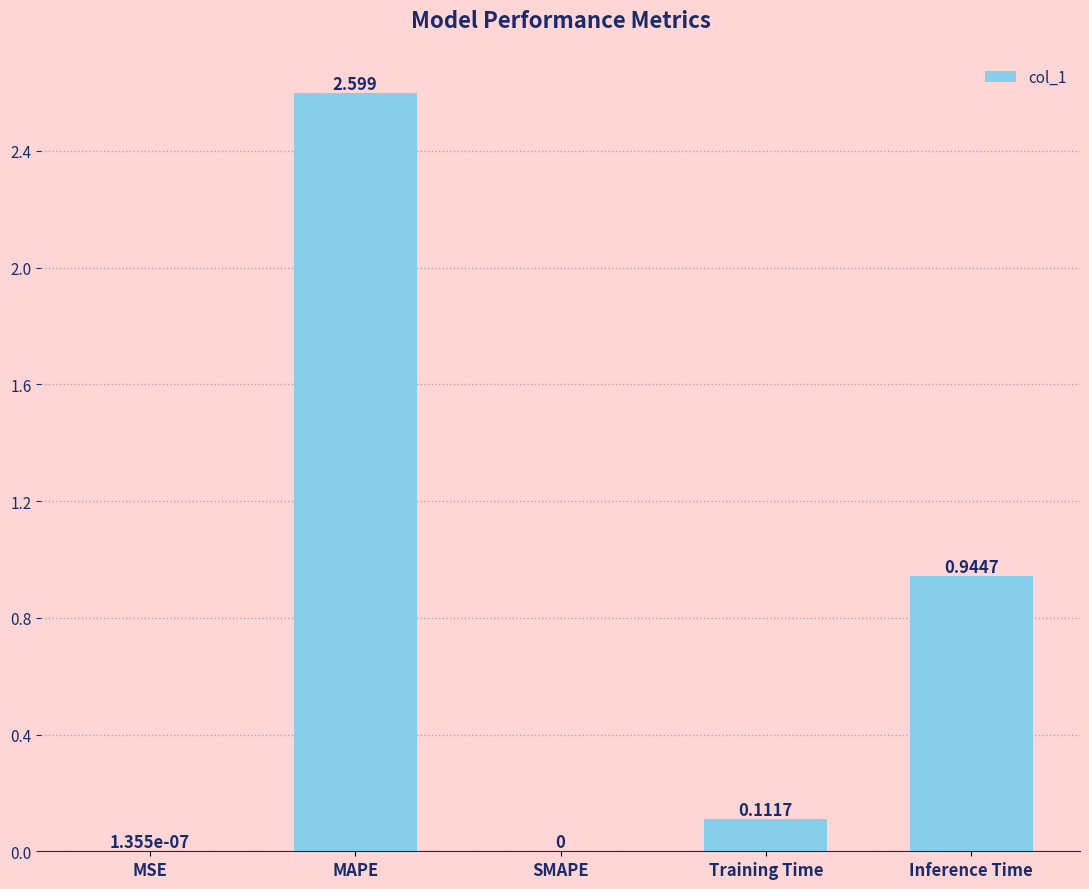

At which category does the chart reach its peak across all series?

MAPE